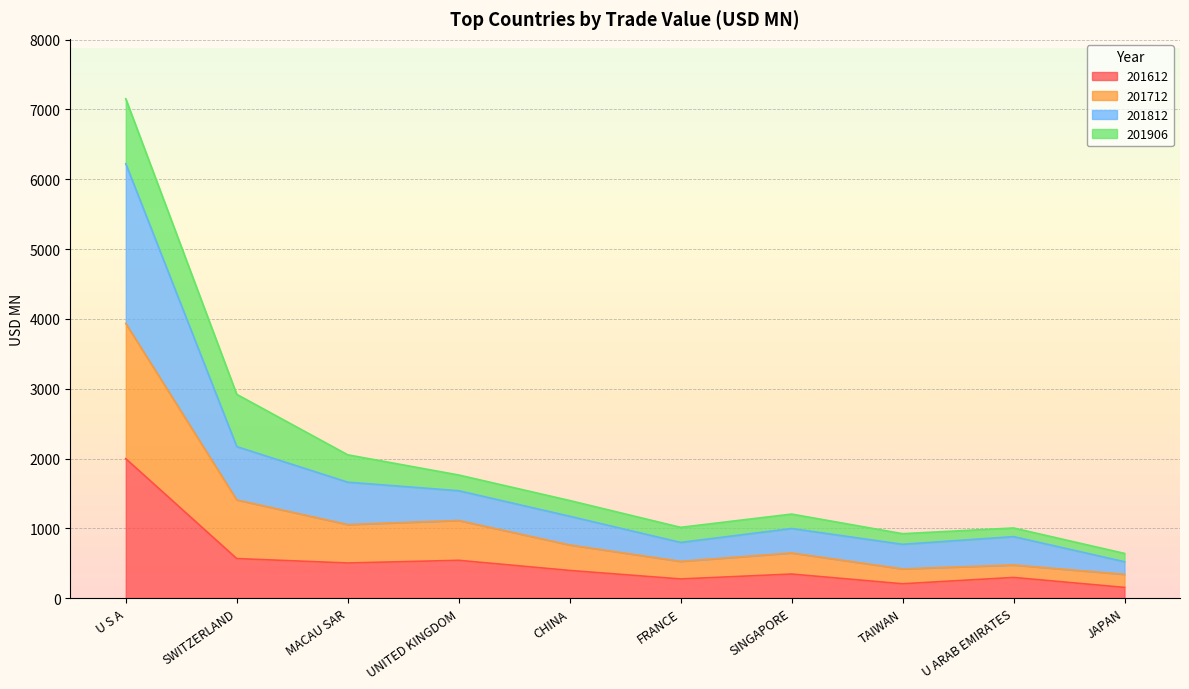

True or false: 201612 has a value of 275.6 at FRANCE.

True